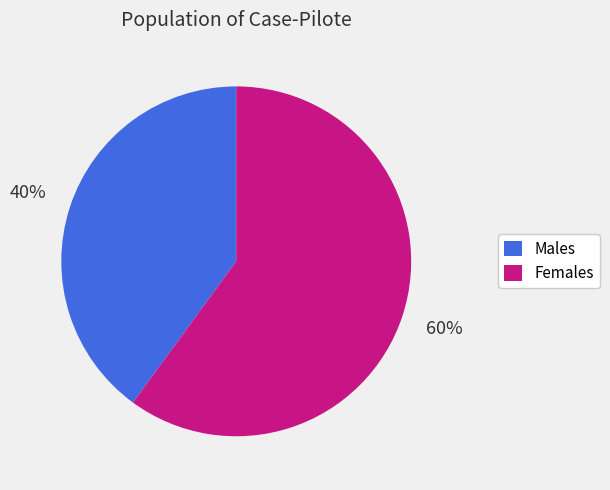

What percentage is the Males slice, to the nearest percent?

40%